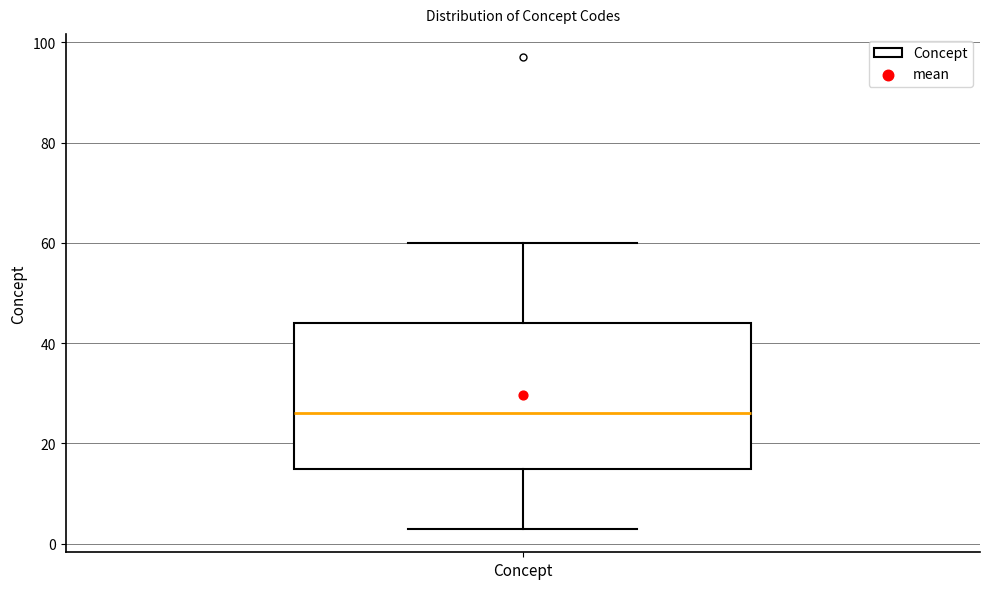

Read this box plot against the y-axis: the position of the median line, the range covered by the box, and the ends of both whiskers. The values are not printed on the chart, so give them approximately, as read against the axis.

median 26, box 16 to 44, whiskers 4 to 60